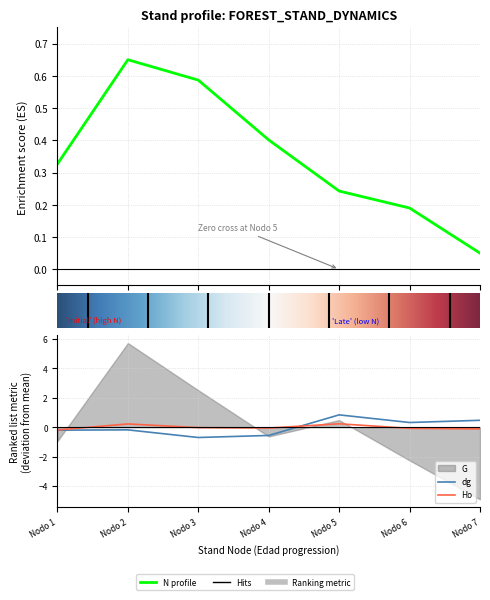

True or false: N and Ho intersect in this chart.

False